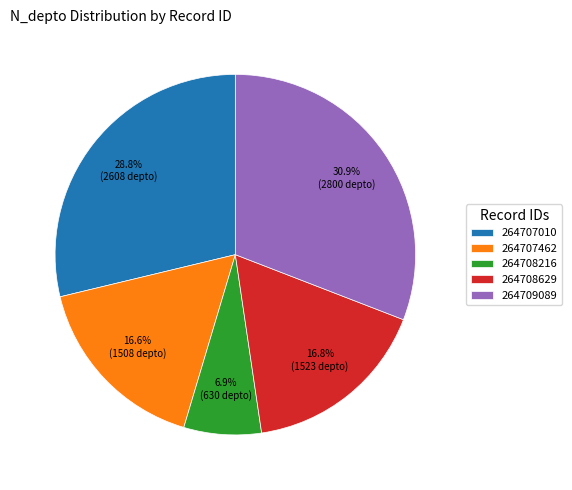

The 264709089 slice represents 43% of the pie. True or false?

False